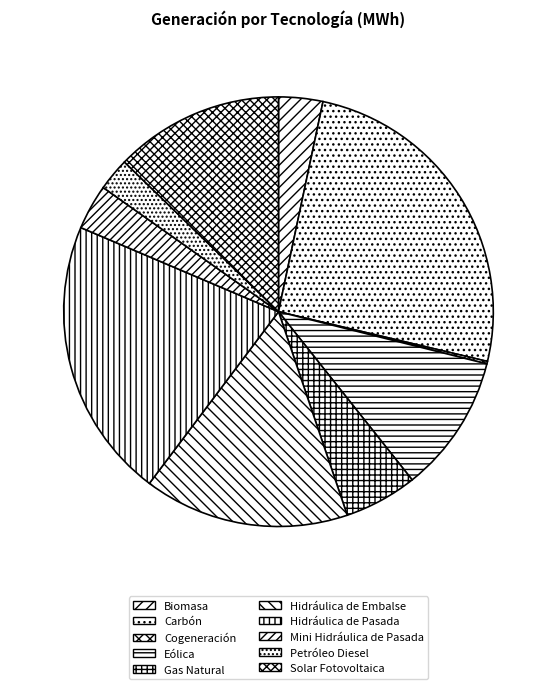

How many slices are in this pie chart?

10